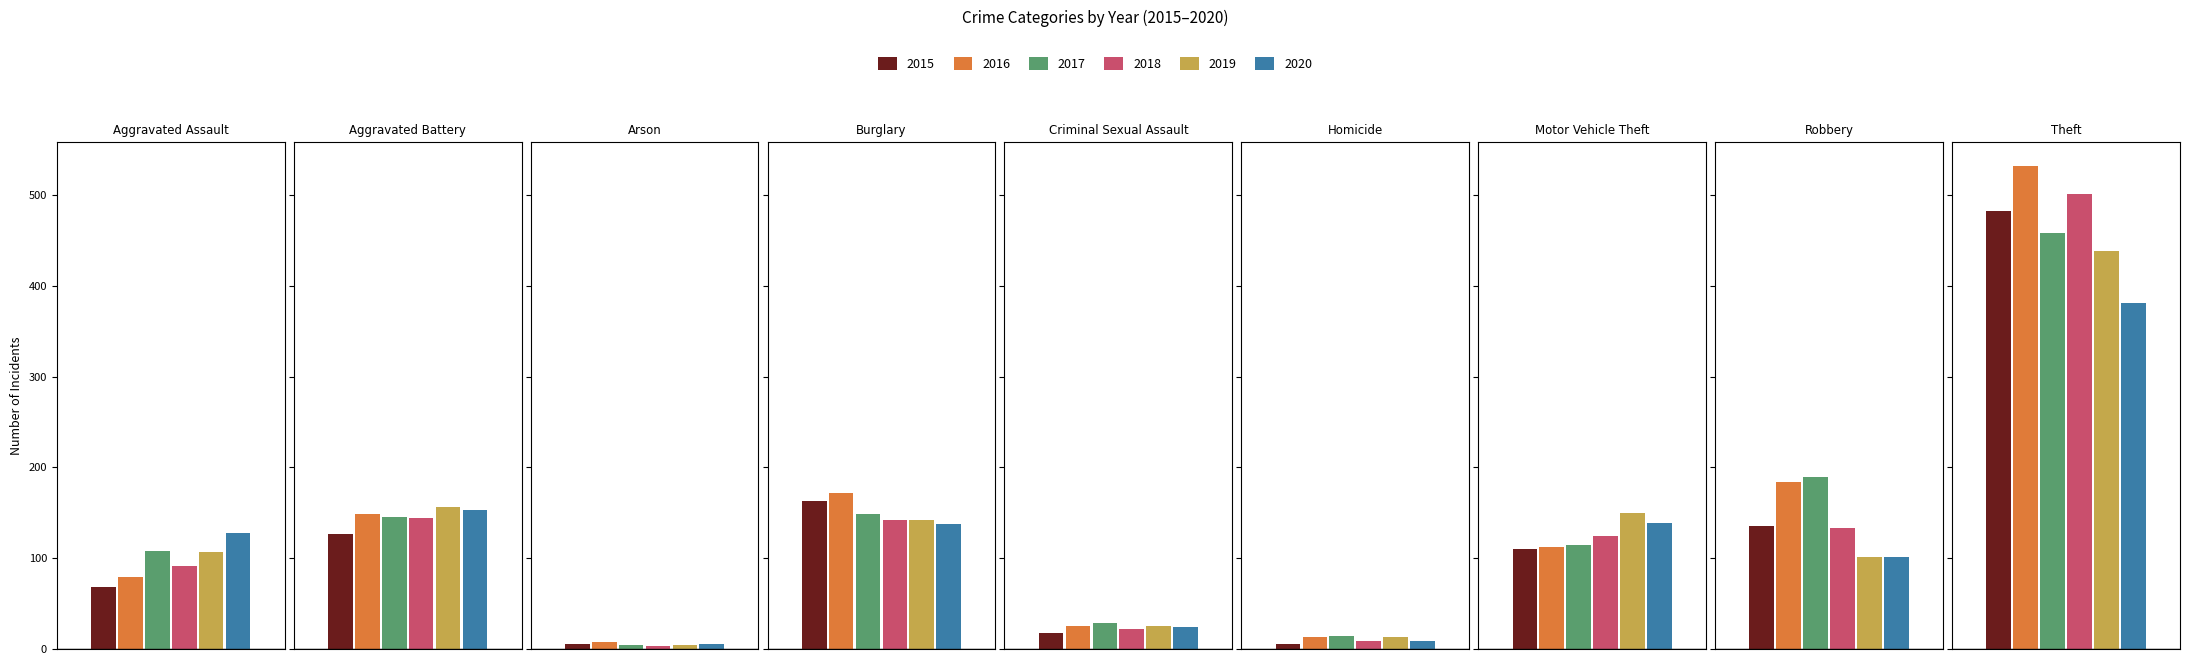

Reading left to right, what are all the values shown in this chart?

2015: Aggravated Assault=68	Aggravated Battery=127	Arson=6	Burglary=163	Criminal Sexual Assault=18	Homicide=6	Motor Vehicle Theft=110	Robbery=135	Theft=483
2016: Aggravated Assault=79	Aggravated Battery=149	Arson=8	Burglary=172	Criminal Sexual Assault=25	Homicide=13	Motor Vehicle Theft=112	Robbery=184	Theft=532
2017: Aggravated Assault=108	Aggravated Battery=145	Arson=4	Burglary=149	Criminal Sexual Assault=29	Homicide=14	Motor Vehicle Theft=115	Robbery=189	Theft=458
2018: Aggravated Assault=91	Aggravated Battery=144	Arson=3	Burglary=142	Criminal Sexual Assault=22	Homicide=9	Motor Vehicle Theft=124	Robbery=133	Theft=501
2019: Aggravated Assault=107	Aggravated Battery=157	Arson=4	Burglary=142	Criminal Sexual Assault=25	Homicide=13	Motor Vehicle Theft=150	Robbery=101	Theft=438
2020: Aggravated Assault=128	Aggravated Battery=153	Arson=6	Burglary=138	Criminal Sexual Assault=24	Homicide=9	Motor Vehicle Theft=139	Robbery=101	Theft=381